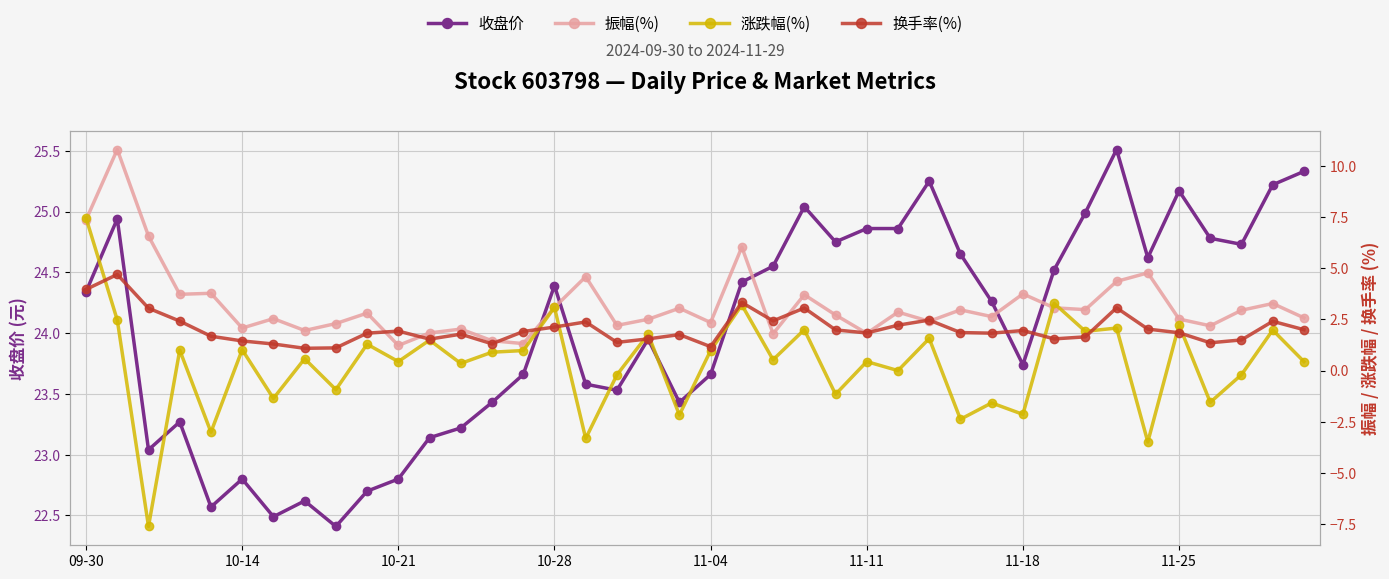

What is the smallest value displayed?

-7.6